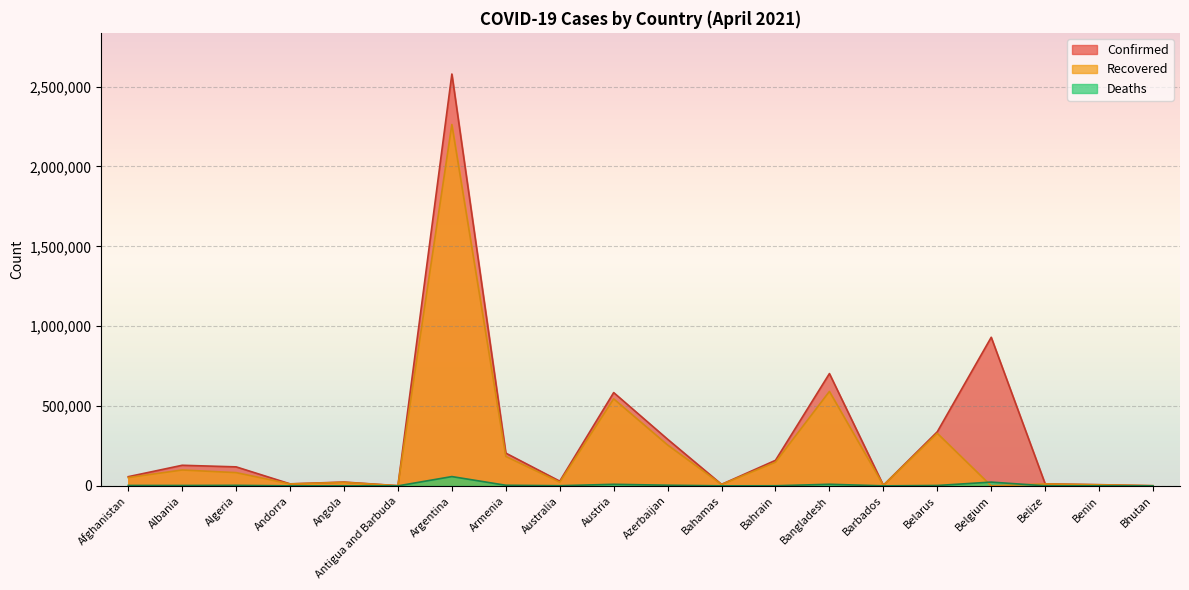

The Recovered series shows 129125 at Bangladesh. True or false?

False